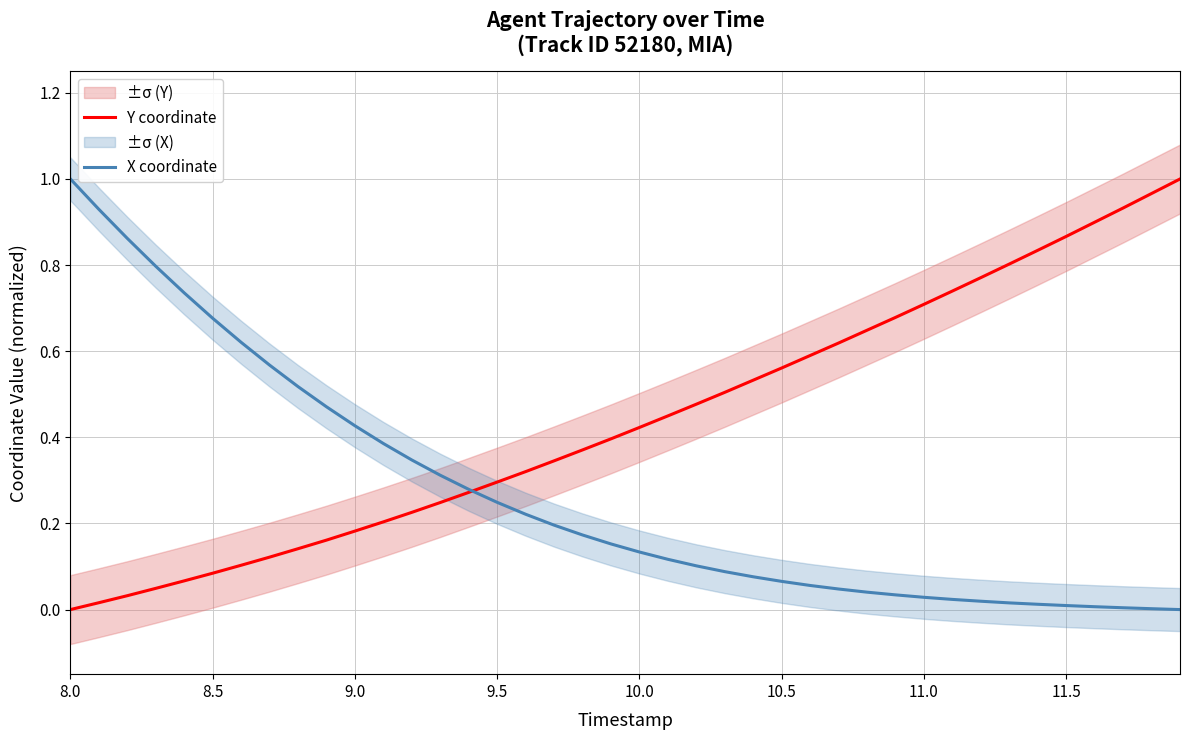

What is the difference between the maximum and second lowest values in the Y coordinate series?

1.0